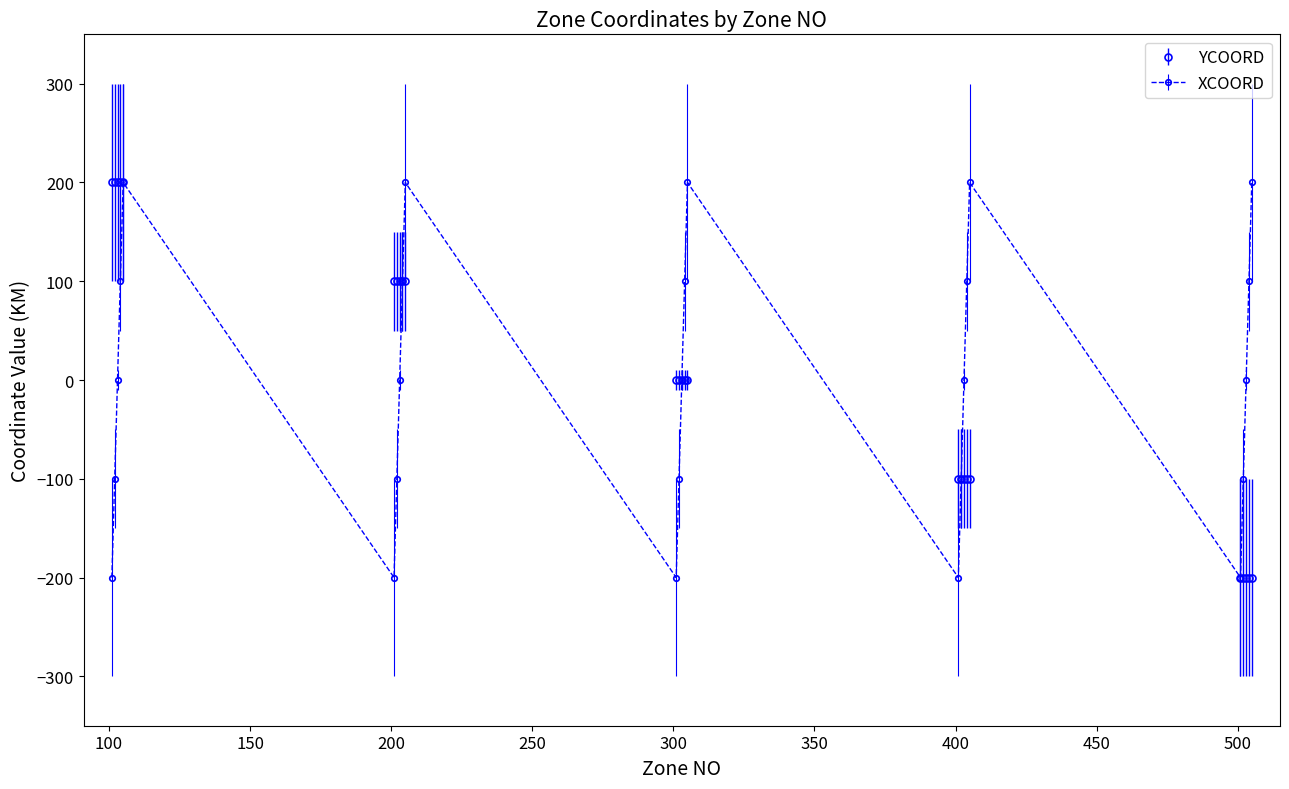

Reading left to right, what are all the values shown in this chart?

YCOORD: 200	200	200	200	200	100	100	100	100	100	0	0	0	0	0	-100	-100	-100	-100	-100	-200	-200	-200	-200	-200
XCOORD: -200	-100	0	100	200	-200	-100	0	100	200	-200	-100	0	100	200	-200	-100	0	100	200	-200	-100	0	100	200